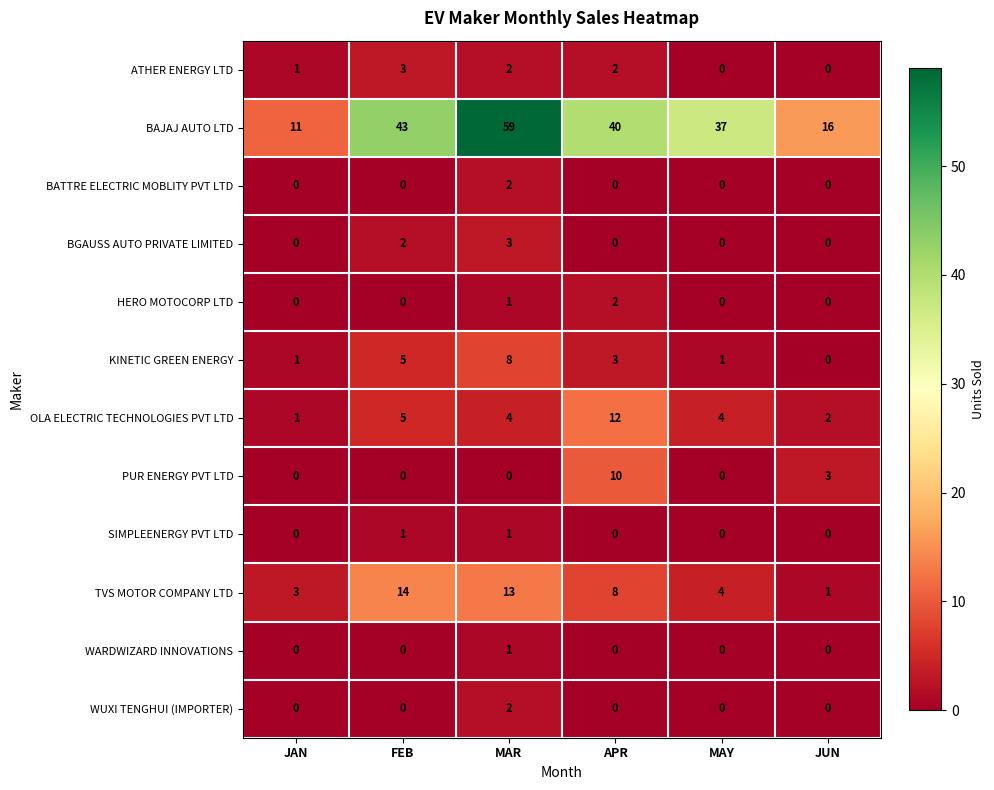

Which series has the largest range (max minus min)?

BAJAJ AUTO LTD